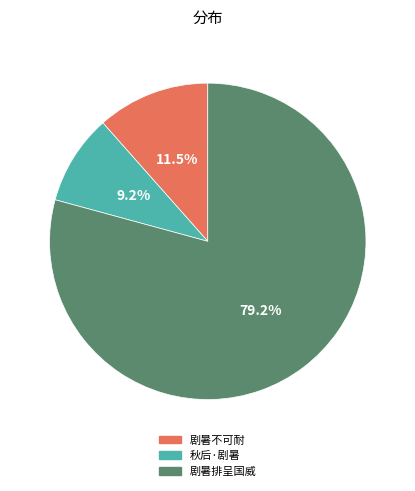

How many segments does this pie chart have?

3